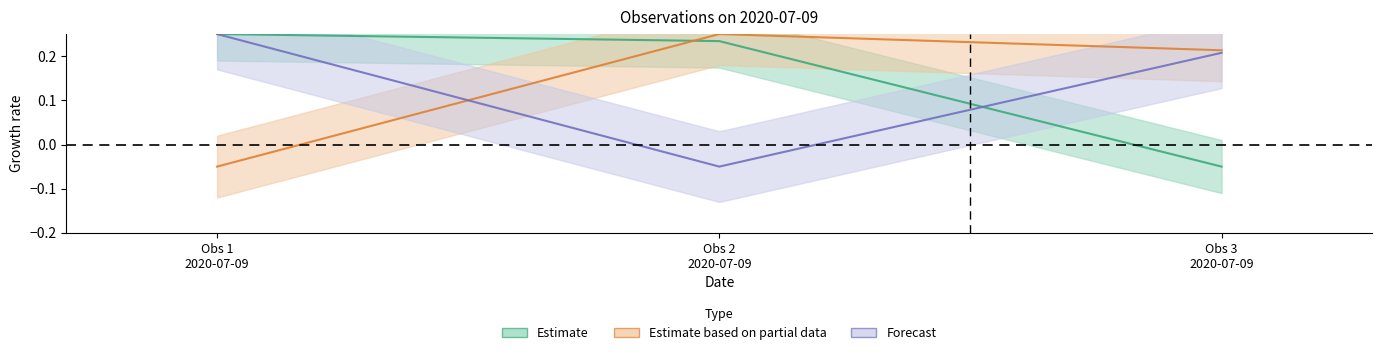

How many data points in TaxonId are less than 0?

1